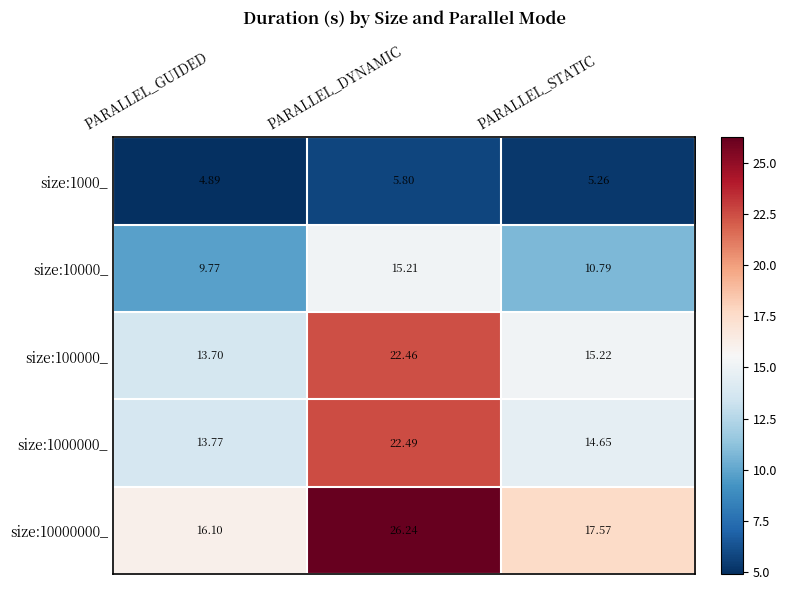

Rank the series by their maximum value, from highest to lowest.

size:10000000_, size:1000000_, size:100000_, size:10000_, size:1000_